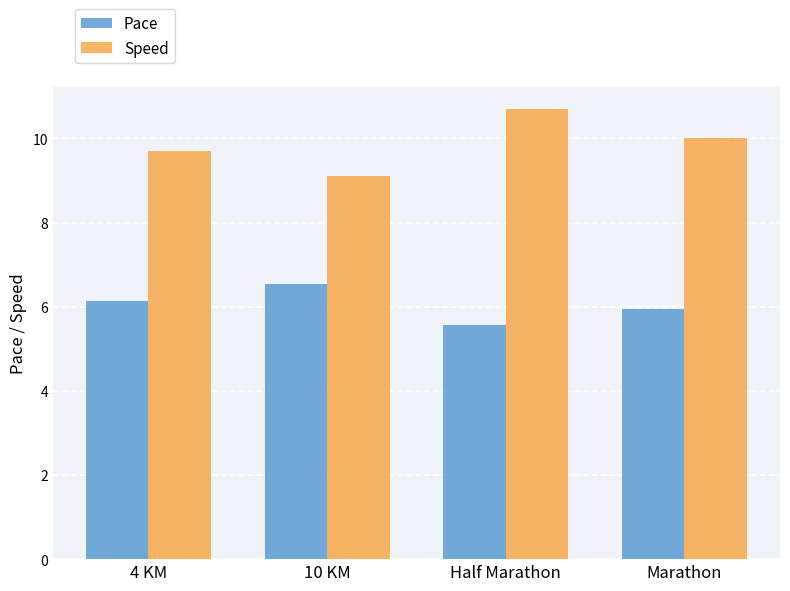

List the labels in order of Speed value, largest first.

Half Marathon, Marathon, 4 KM, 10 KM